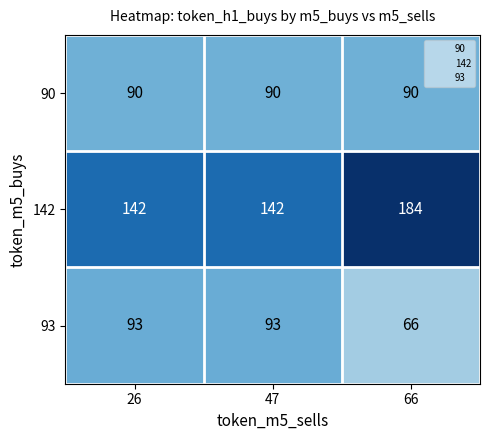

Reading left to right, extract all data points from this chart.

90: 26=90	47=90	66=90
142: 26=142	47=142	66=184
93: 26=93	47=93	66=66